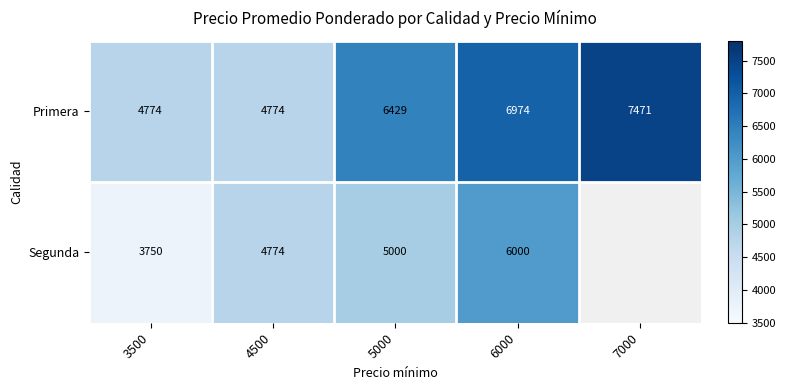

True or false: Segunda has a value of 7480 at 4500.

False